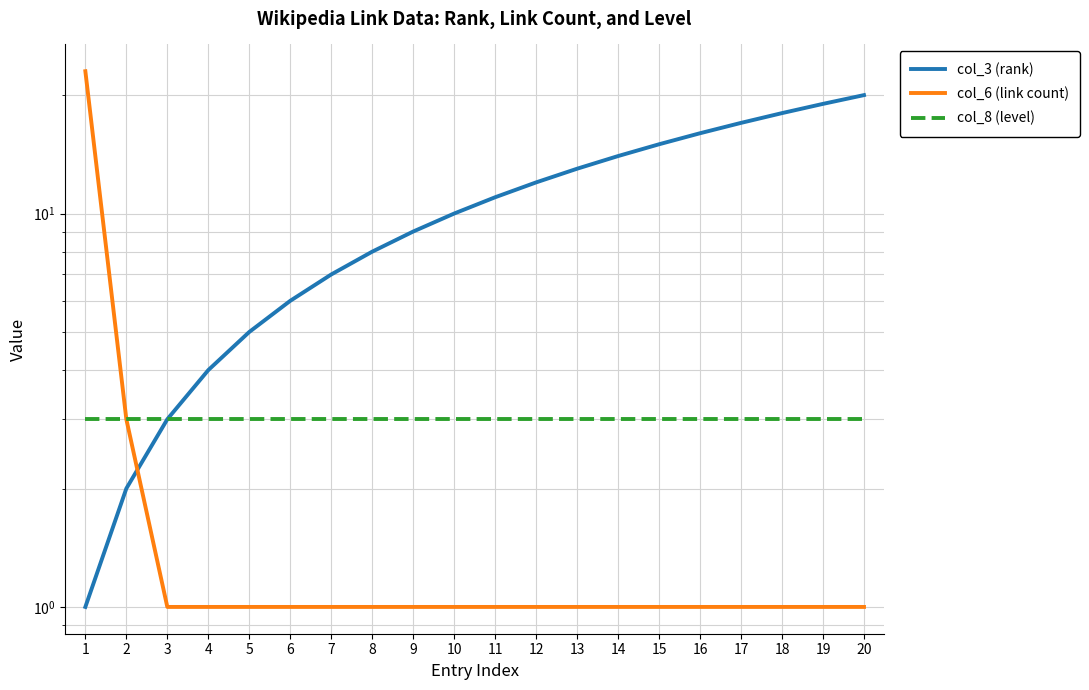

At how many categories does at least one series exceed 3?

18